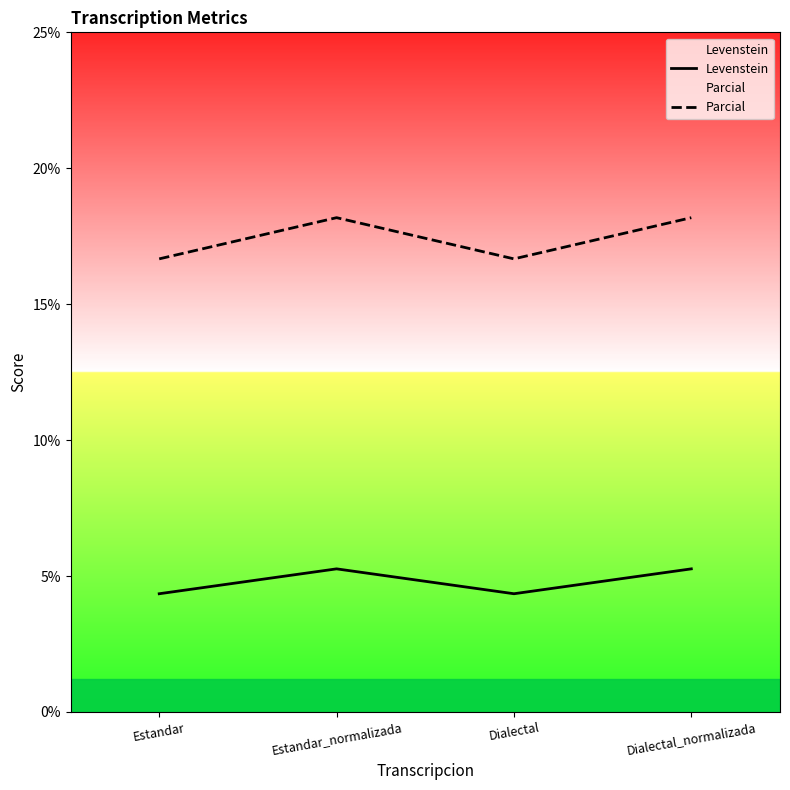

At how many categories does at least one series exceed 12?

4